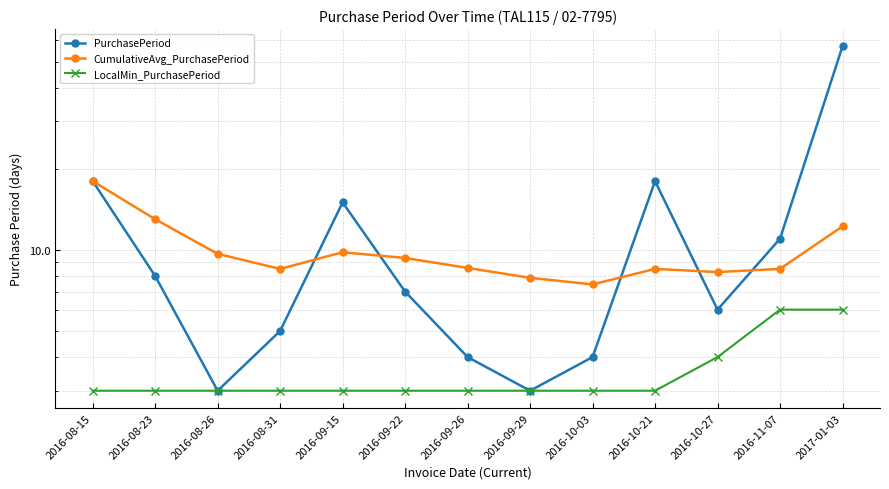

Does the chart have visible grid lines?

Yes